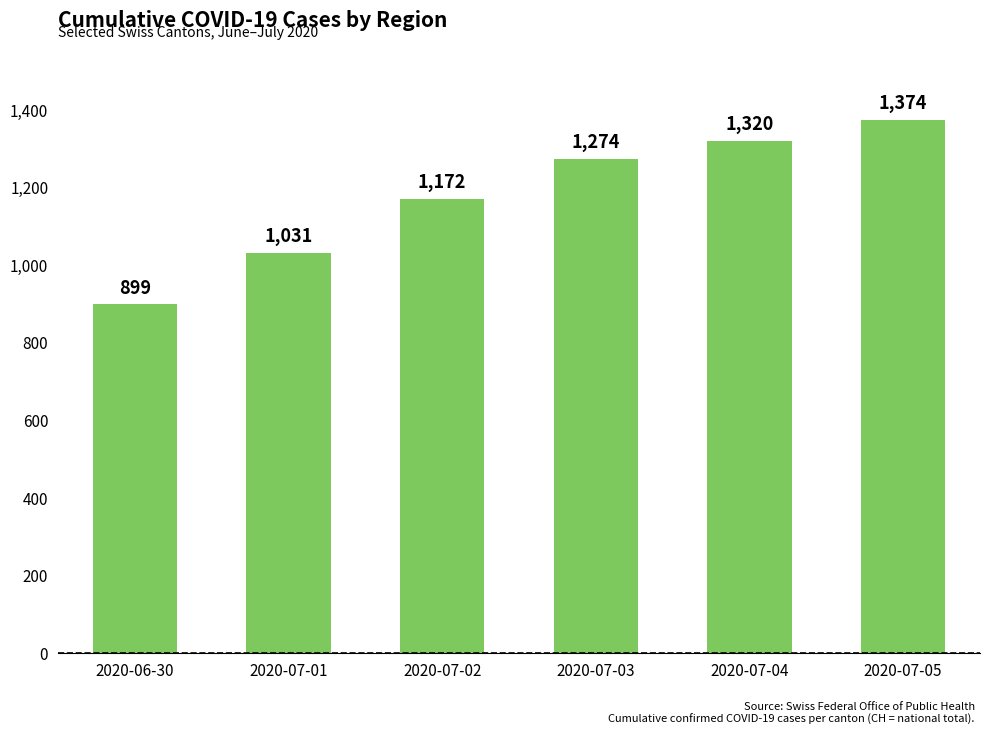

What is the value of the 5th bar from the left?

1320